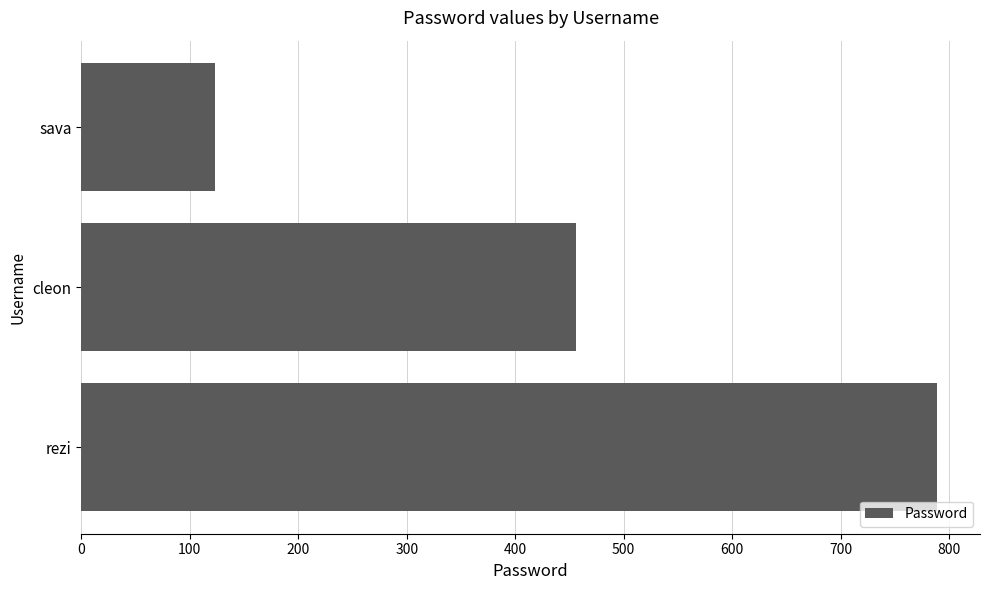

Approximately how many times larger is the value at rezi compared to sava?

6.4